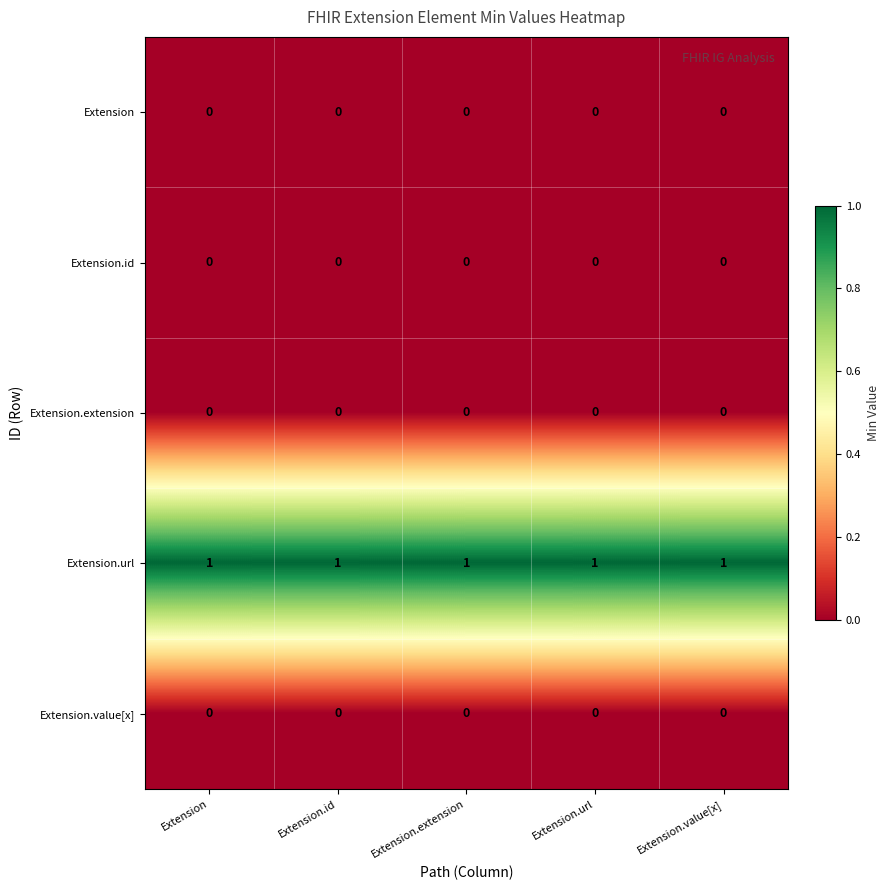

What is the maximum value shown in the chart?

1